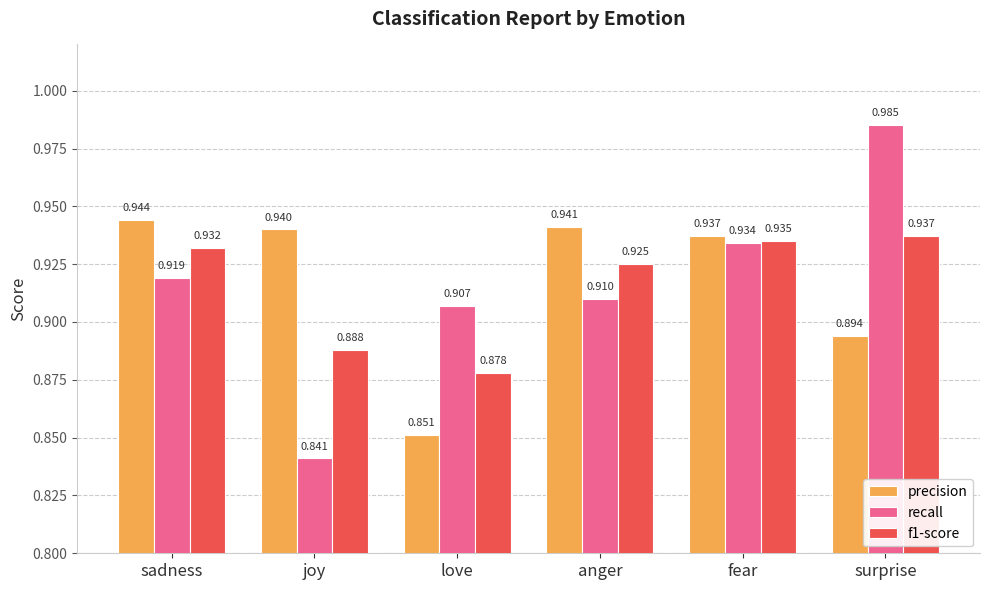

Which label corresponds to the largest value in the chart?

surprise